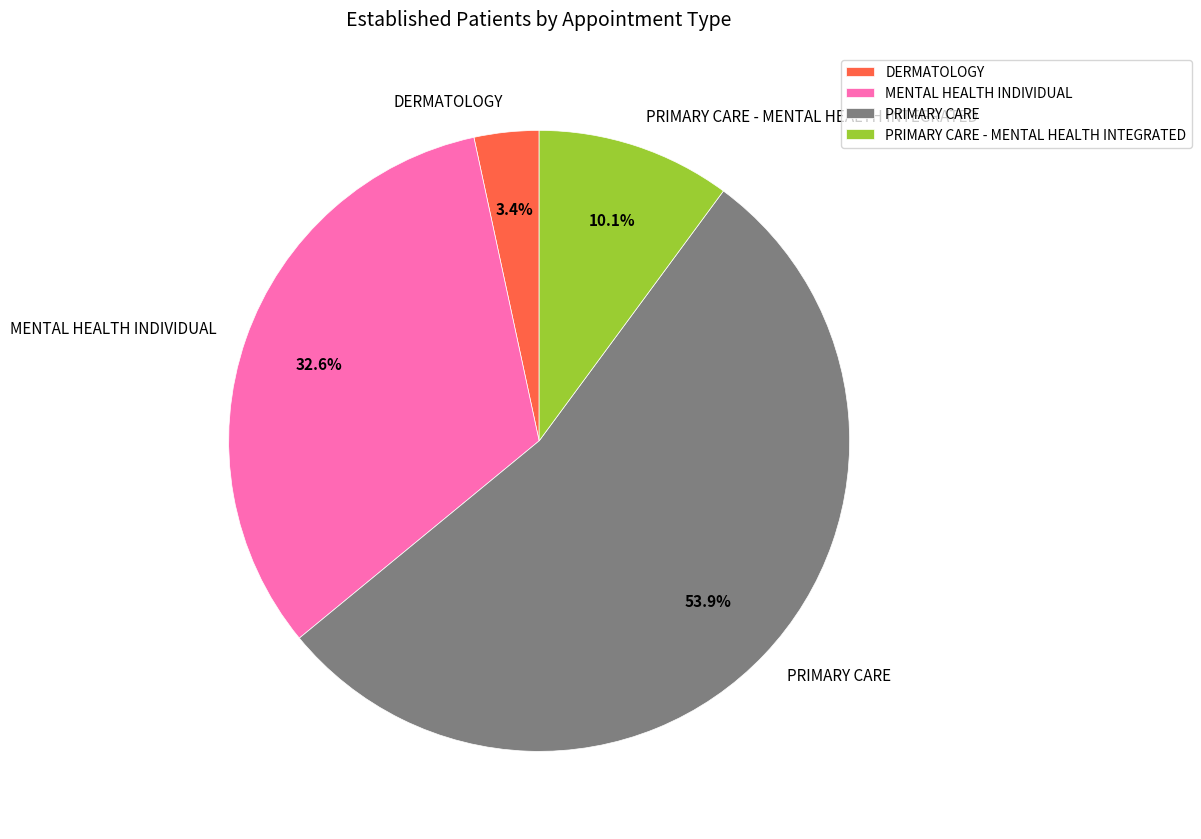

Does PRIMARY CARE represent more than half of the total?

Yes